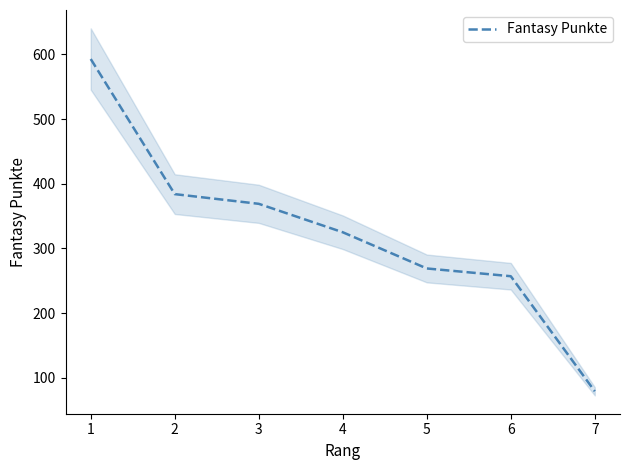

What is the difference between the second highest and second lowest values?

127